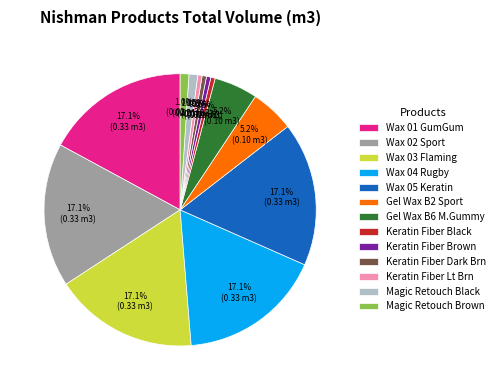

Between Keratin Fiber Lt Brn and Wax 01 GumGum, which is larger?

Wax 01 GumGum